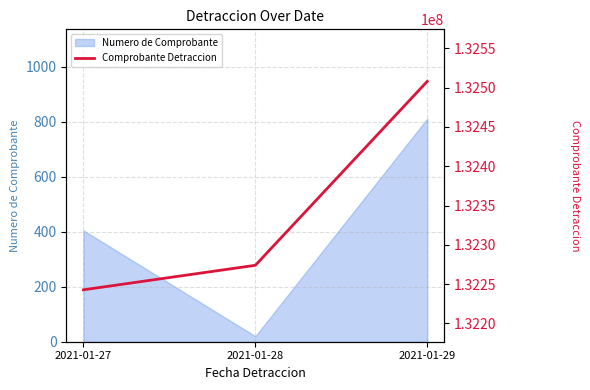

List the labels in order of Numero de Comprobante value, largest first.

2021-01-29, 2021-01-27, 2021-01-28